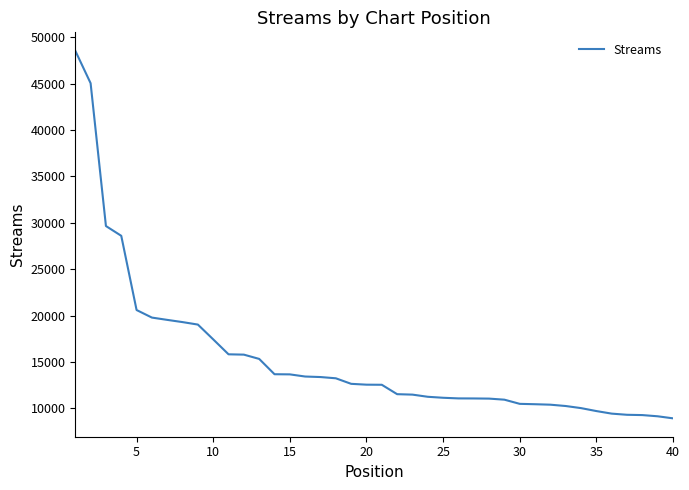

What is the greatest value displayed?

48540